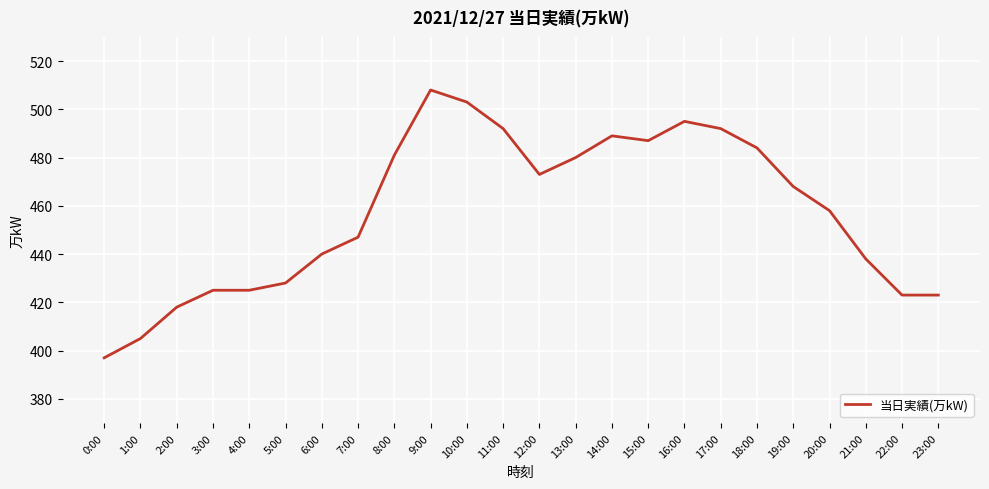

What position from the right is 4:00?

20